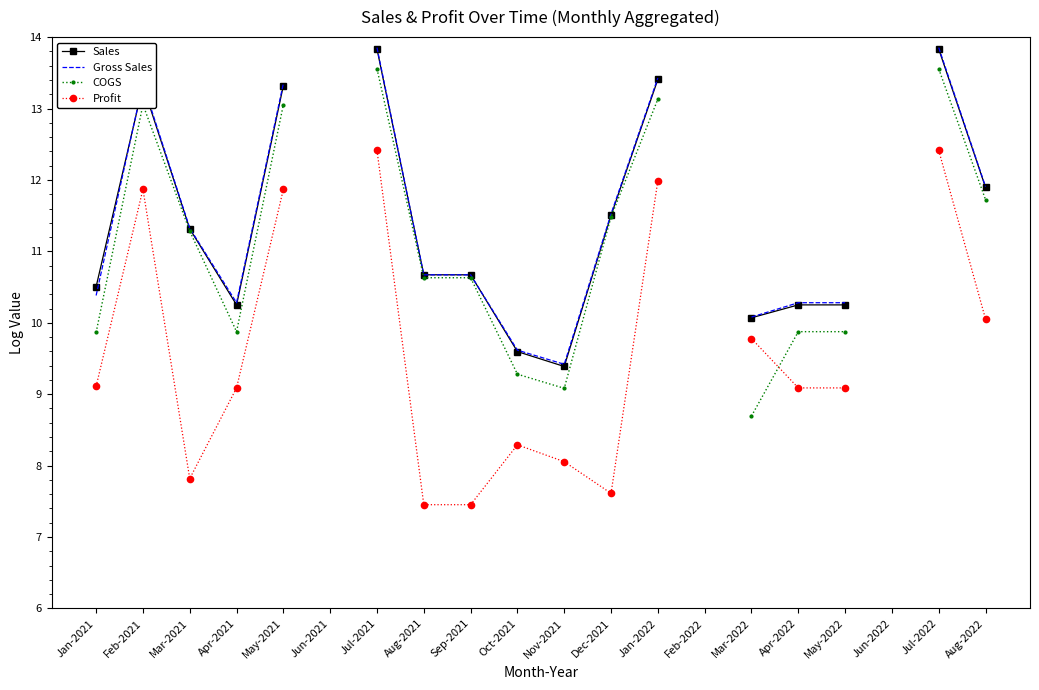

Which category has the lowest value across all series?

Aug-2021